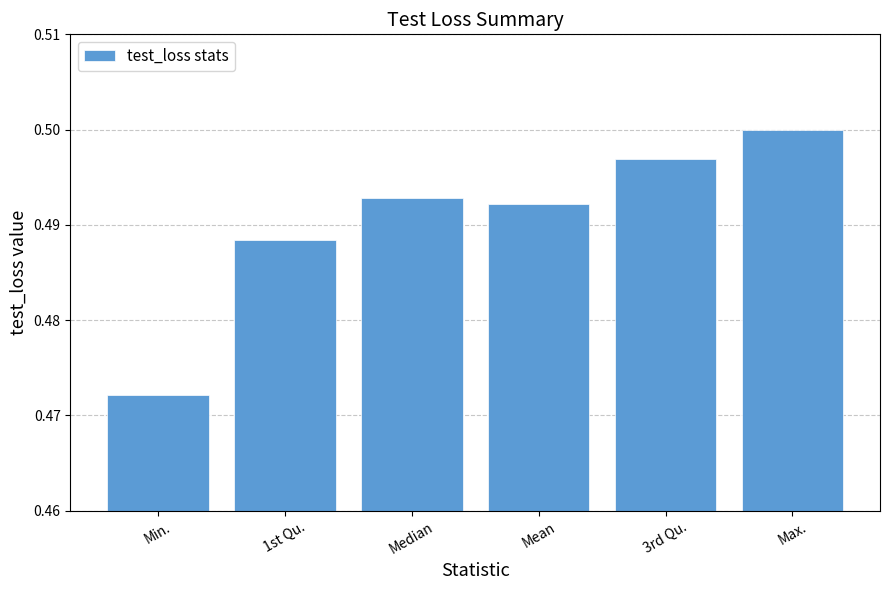

Is it true that the value at Median is 0.3?

False